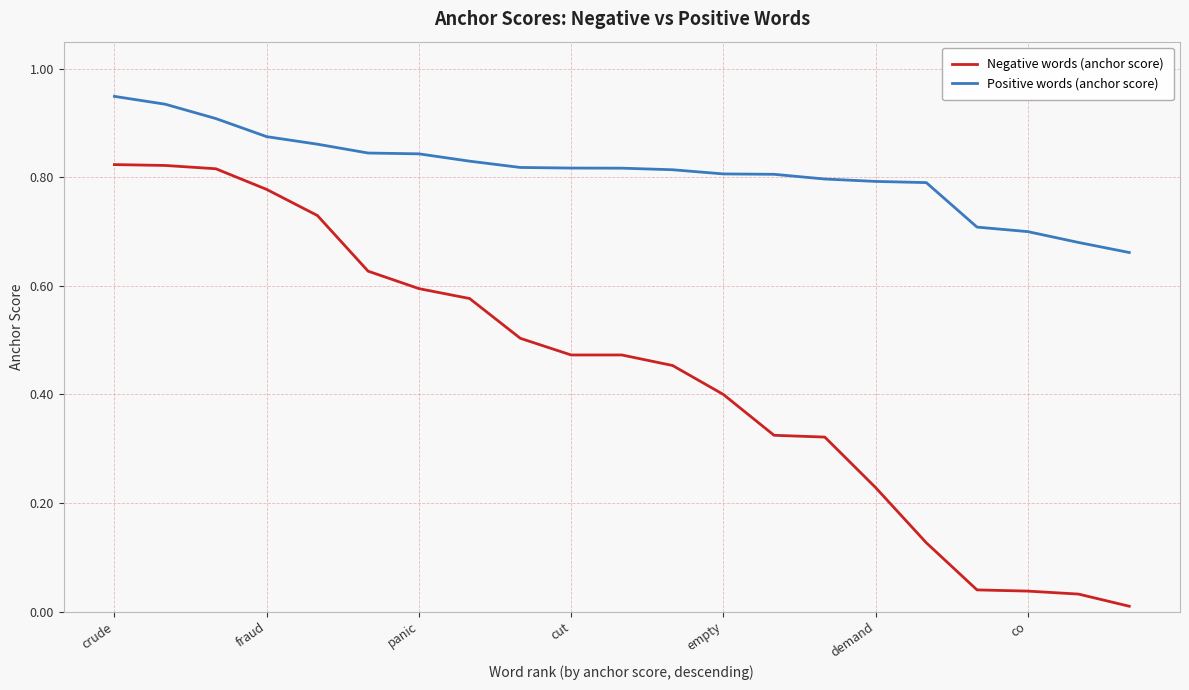

Which series has the largest range (max minus min)?

Negative words (anchor score)